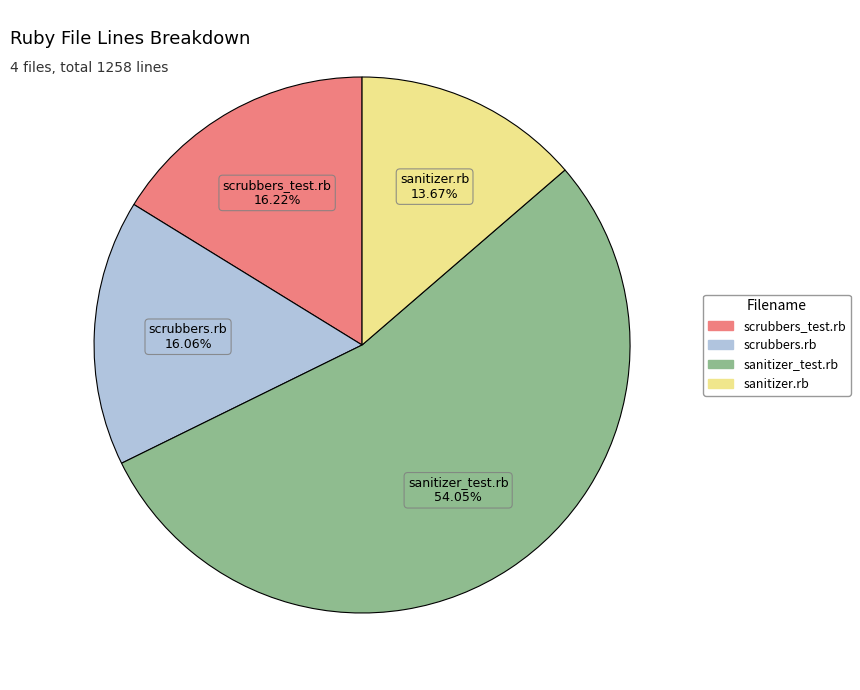

Which category has the smallest portion of the pie?

sanitizer.rb